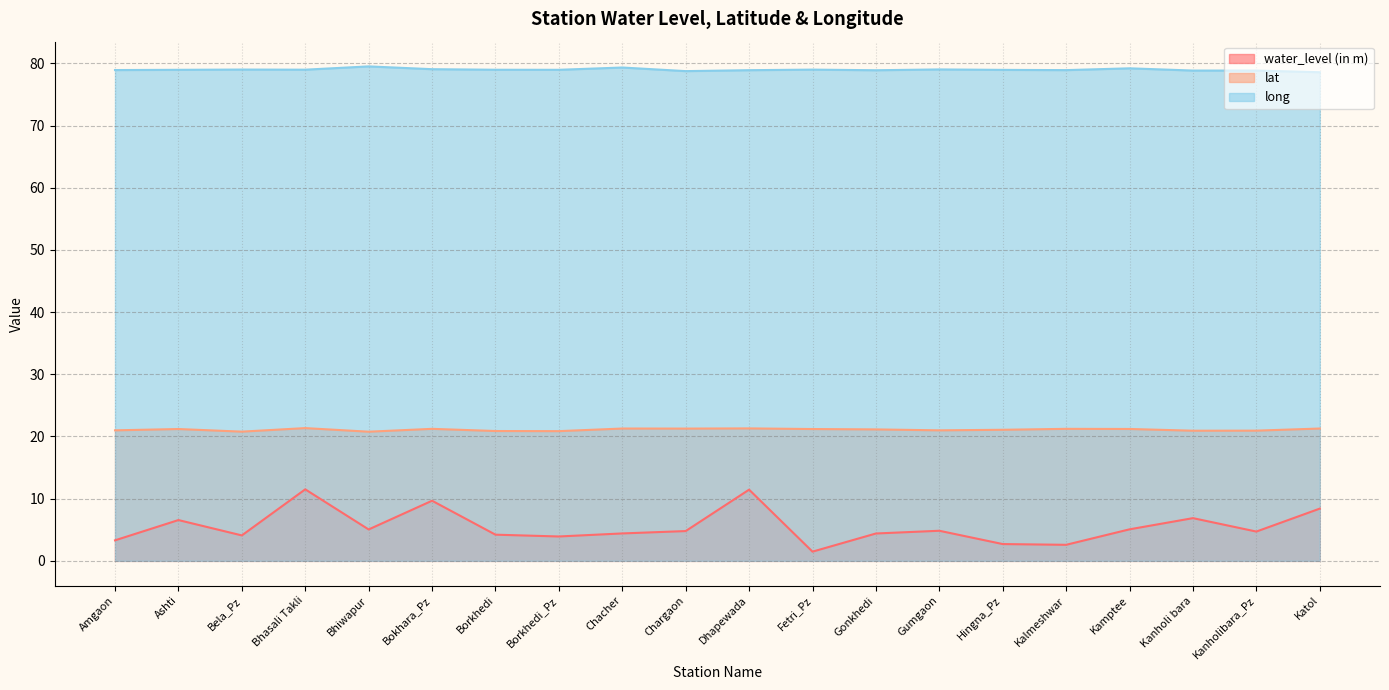

At how many categories does at least one series exceed 29?

20